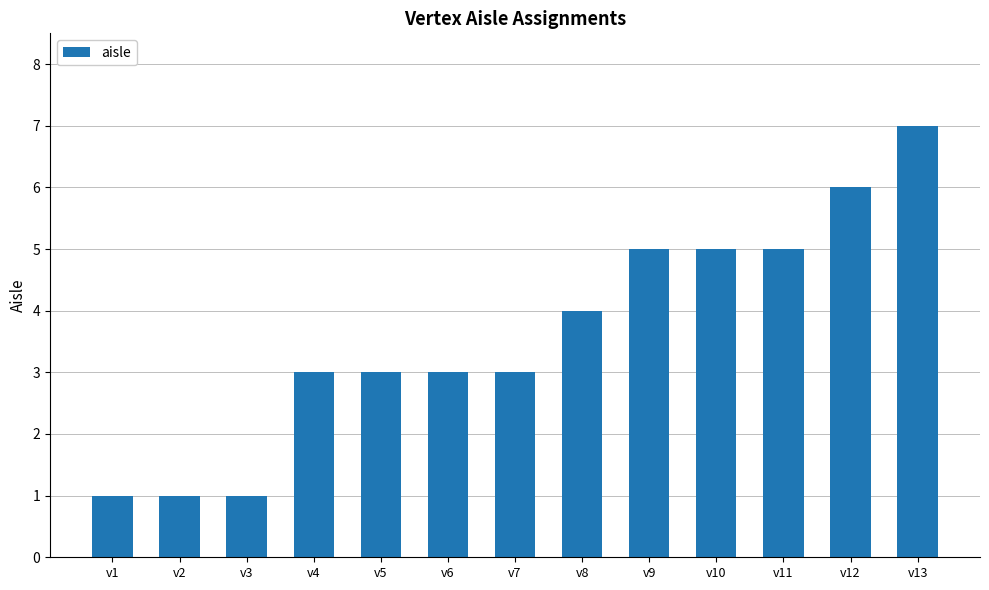

Reading left to right, transcribe all the data shown in this chart.

1	1	1	3	3	3	3	4	5	5	5	6	7